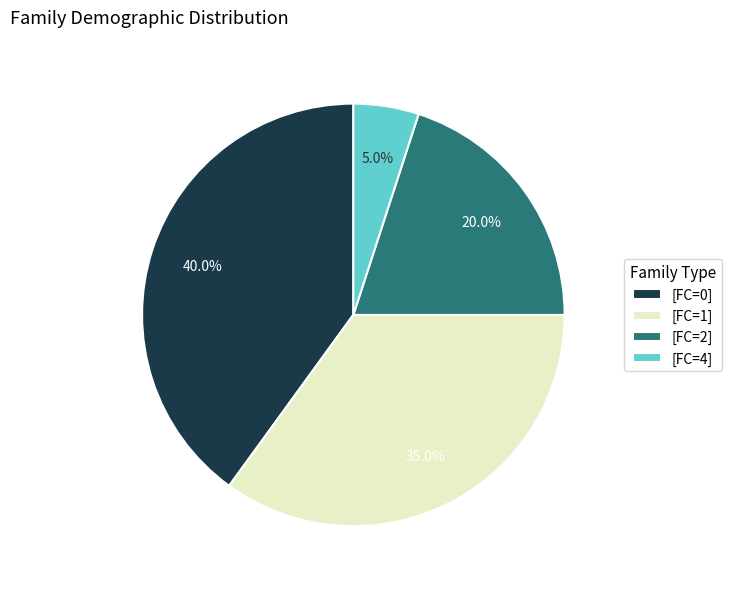

Approximately how many times larger is the value at [FC=0] compared to [FC=4]?

8.0